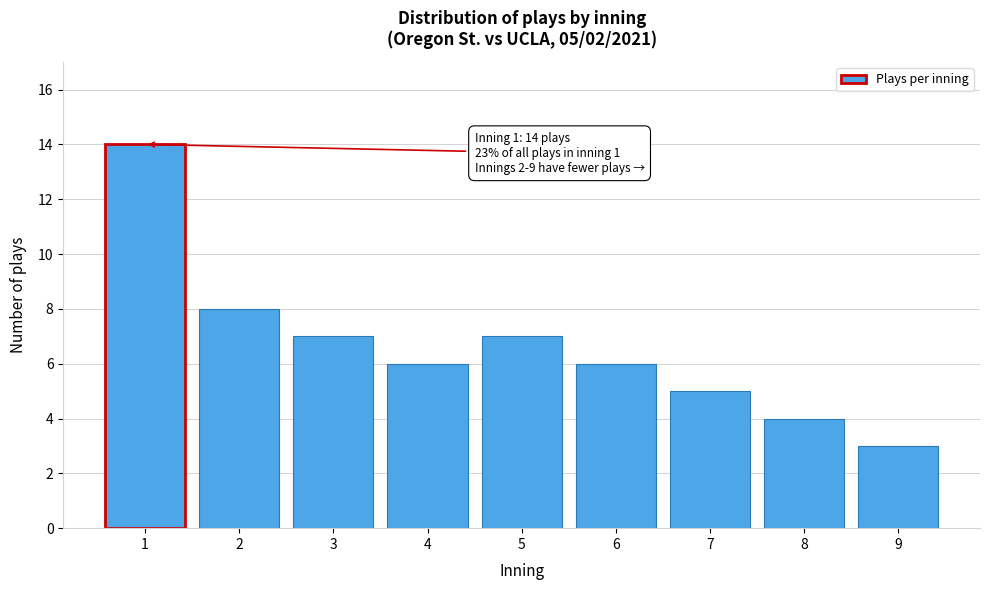

Reading left to right, list all the values displayed in this chart.

14	8	7	6	7	6	5	4	3